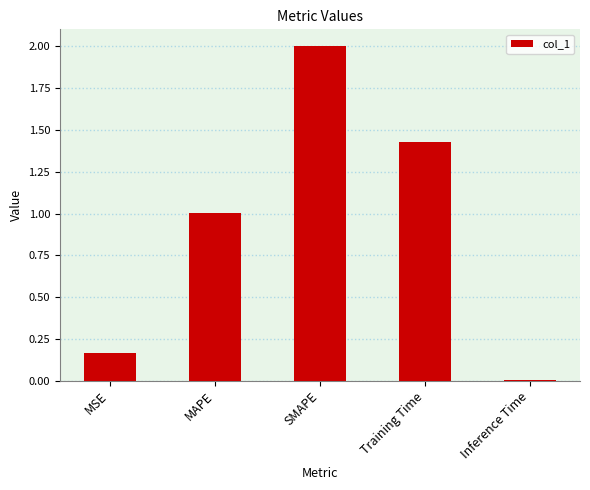

List the labels in order of value, largest first.

SMAPE, Training Time, MAPE, MSE, Inference Time